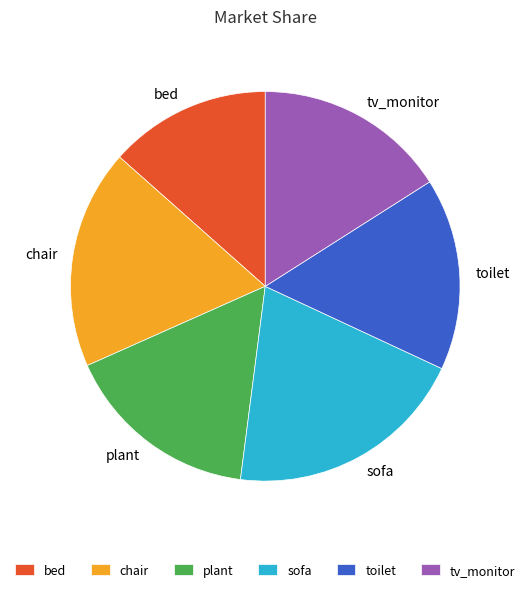

Is there a majority slice in this chart?

No